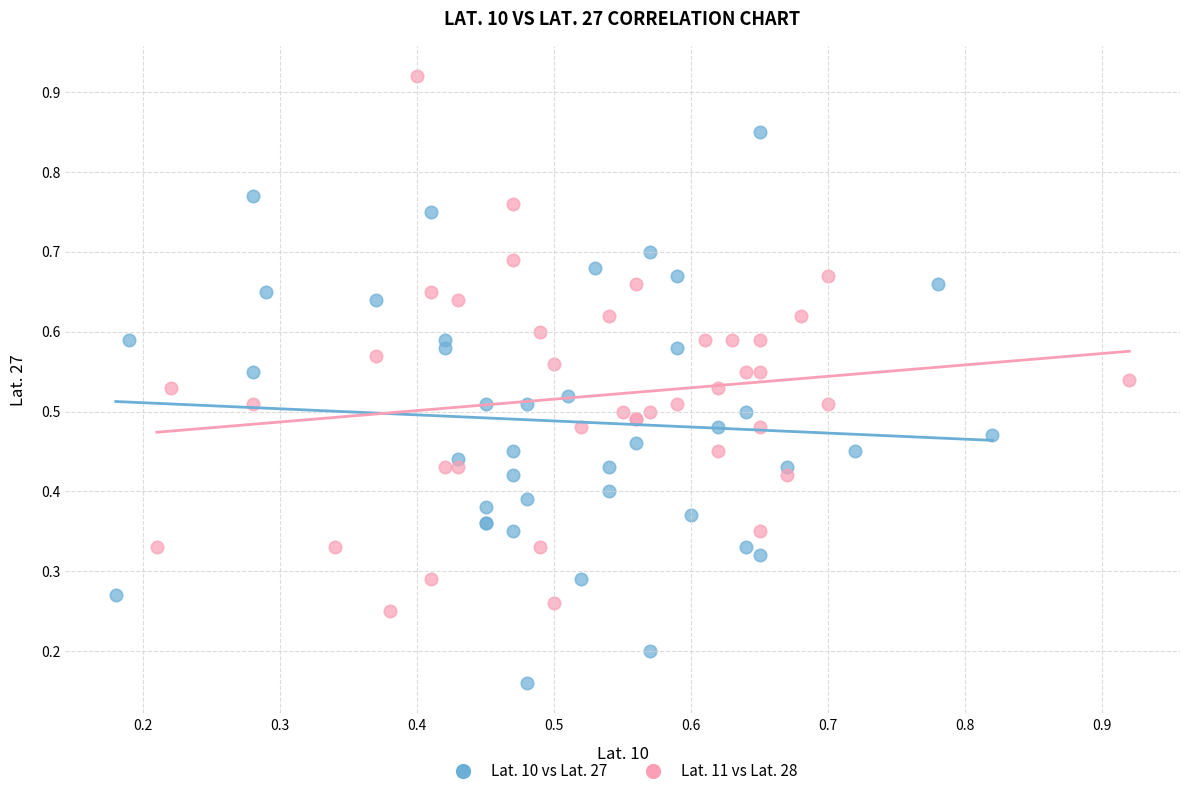

Which series has the largest Y range (max minus min)?

Lat. 10 vs Lat. 27